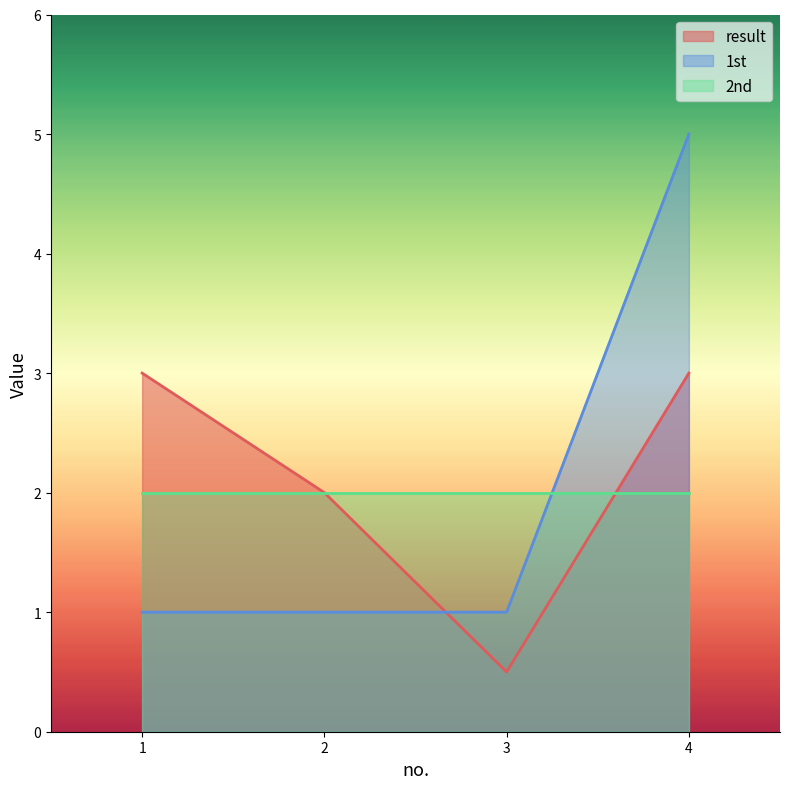

How many intersections are there between 1st and result?

1